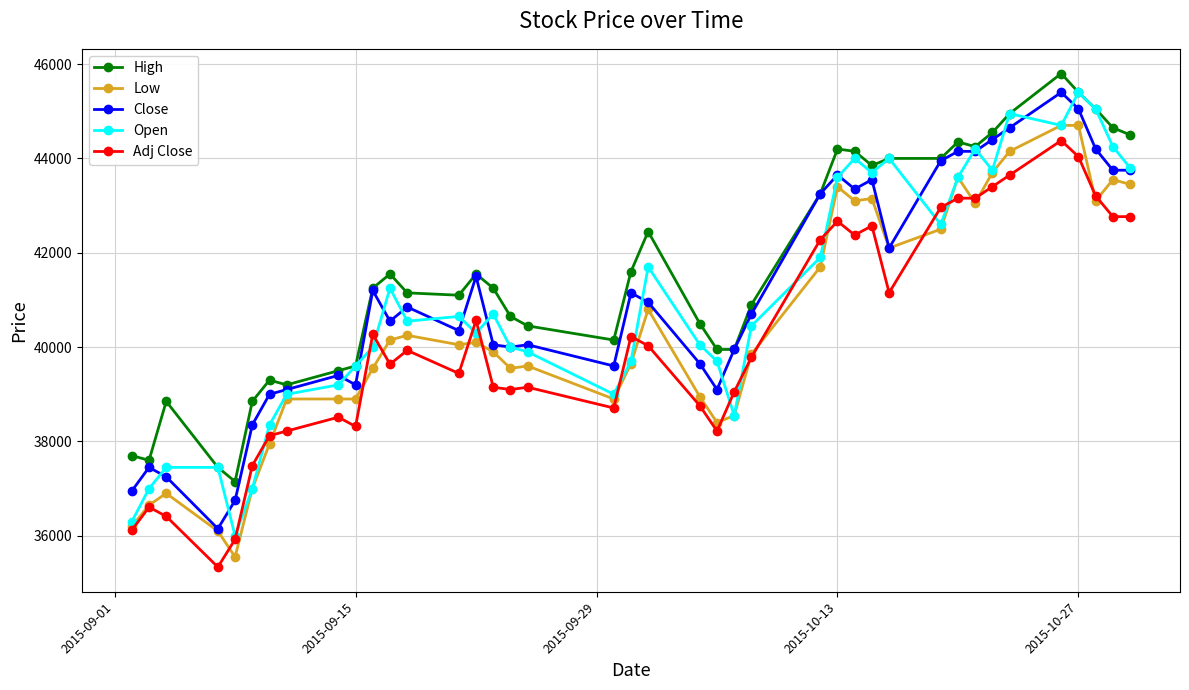

True or false: Adj Close has more than 2 interior local peaks.

True